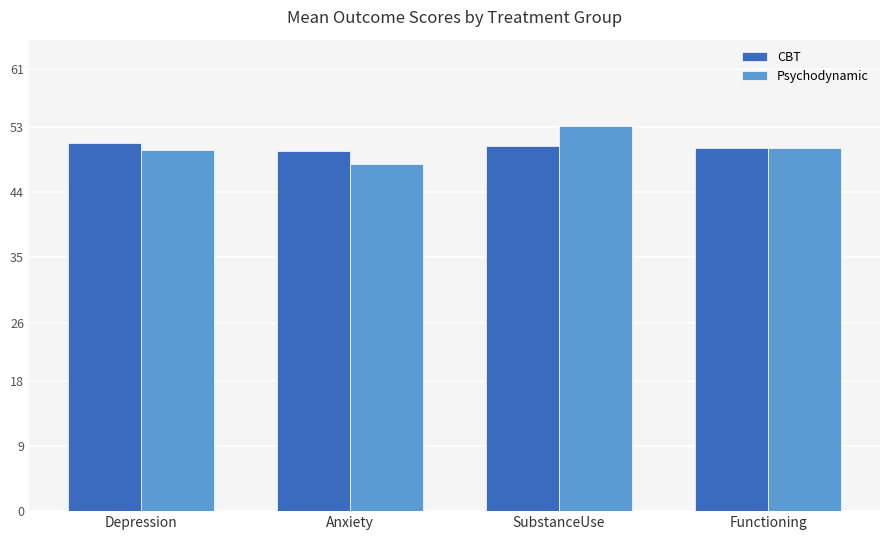

What position from the left is Anxiety?

2